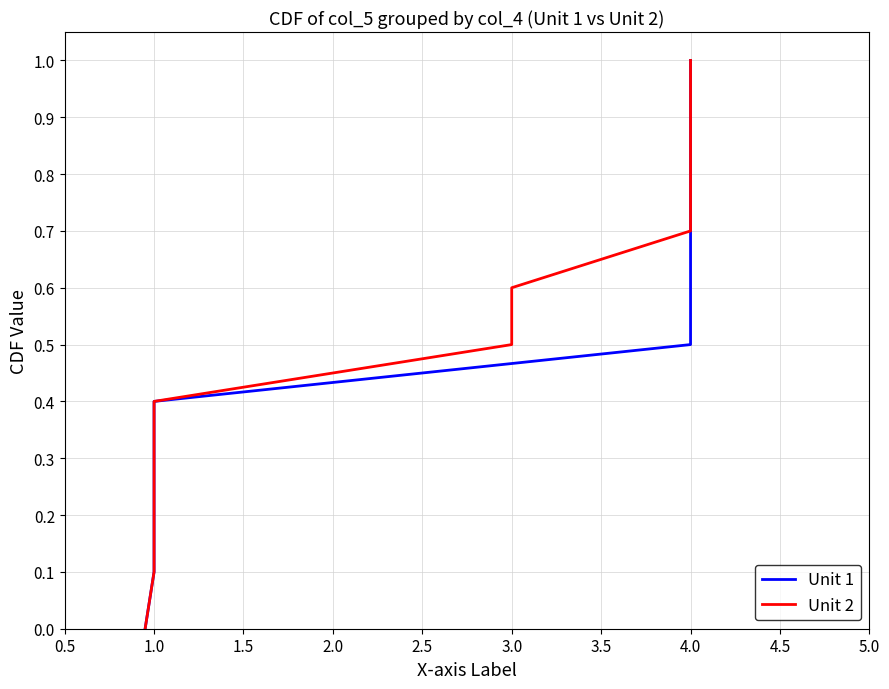

What is the difference between the maximum and minimum values in the Unit 2 series?

1.0